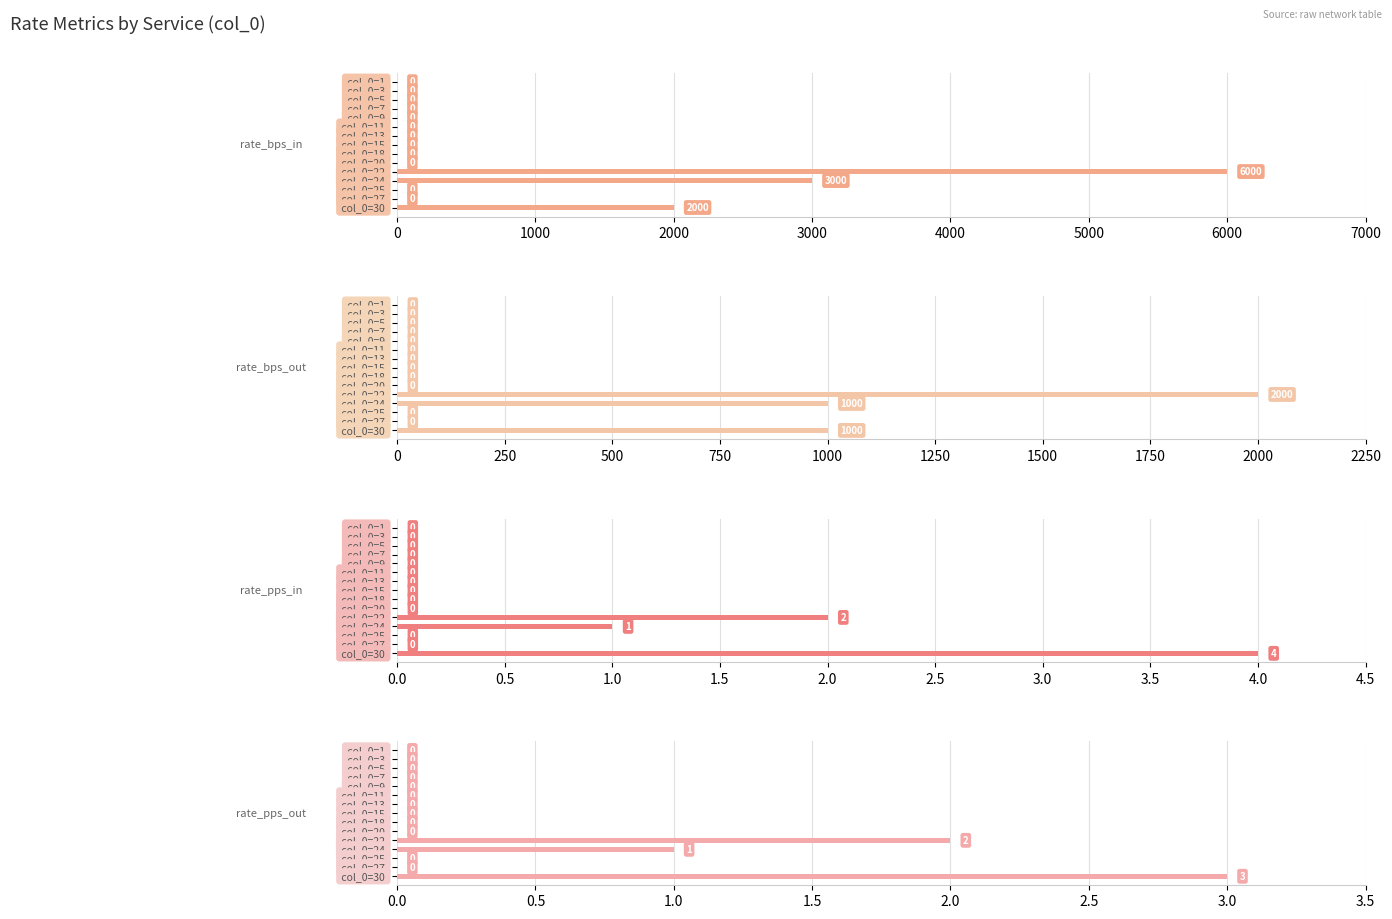

What is the difference between the maximum and minimum values in the rate_bps_out series?

2000